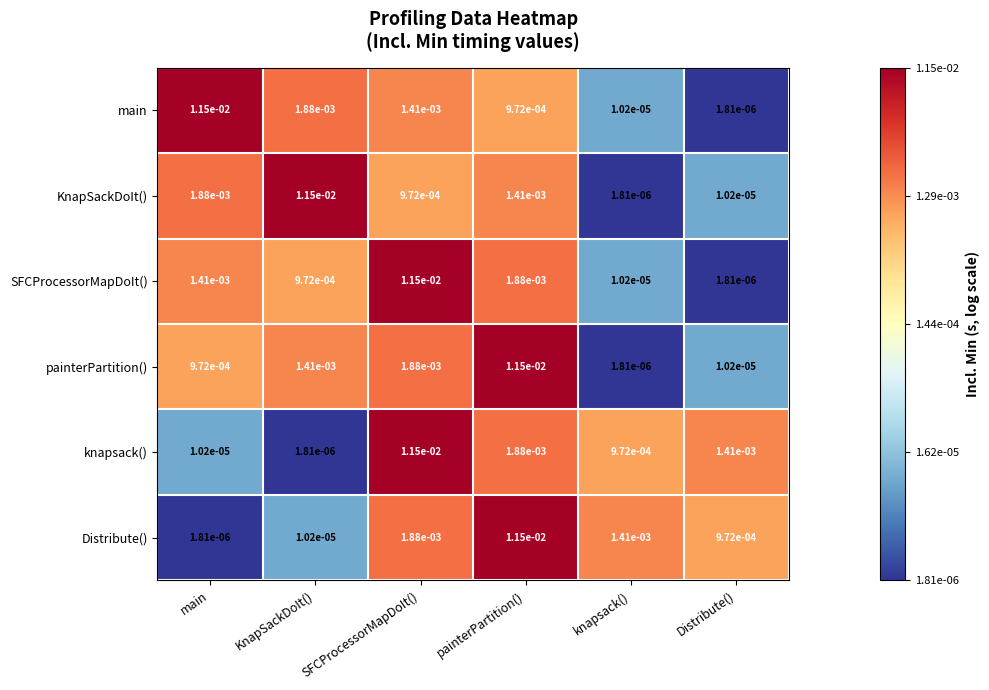

At which label does painterPartition() reach its minimum?

knapsack()